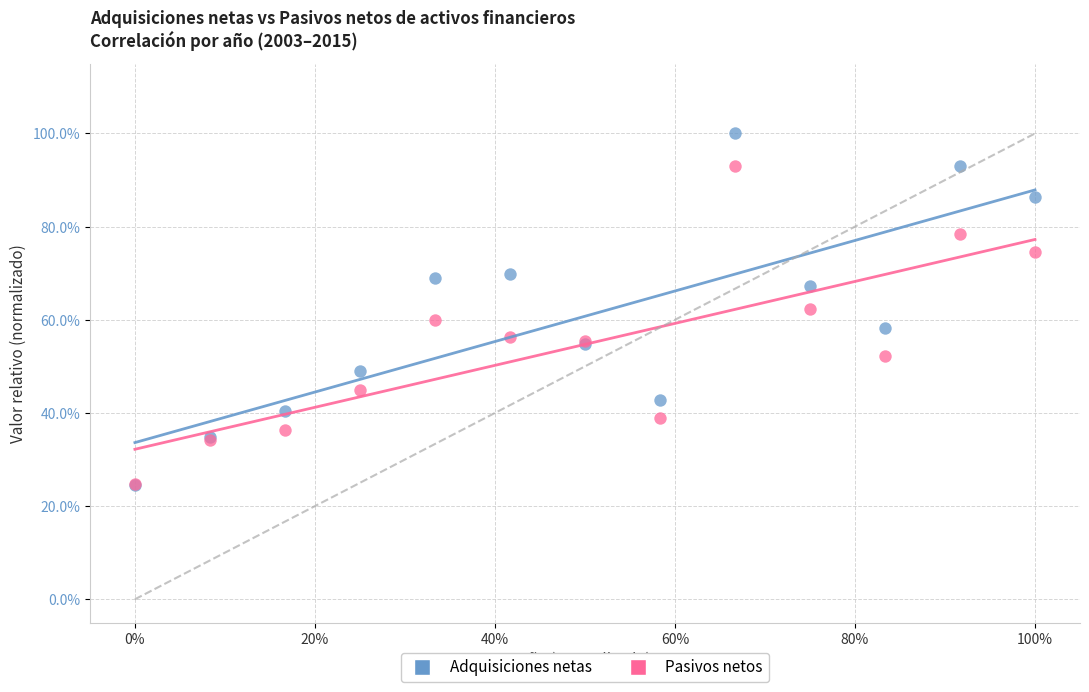

What are all the series names shown in the legend?

Adquisiciones netas, Pasivos netos